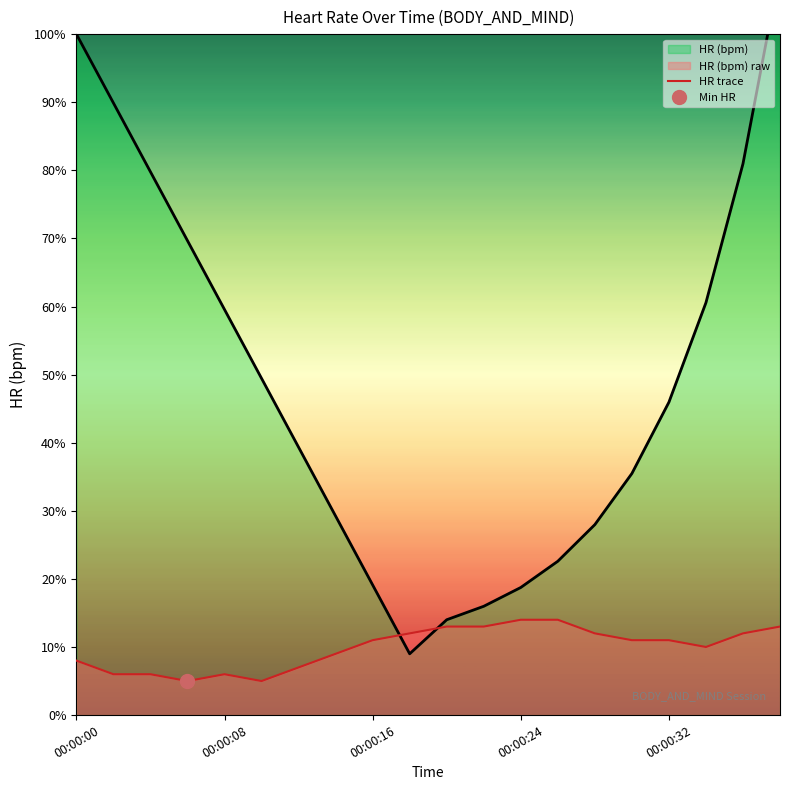

What is the label of the 1st point from the right?

19